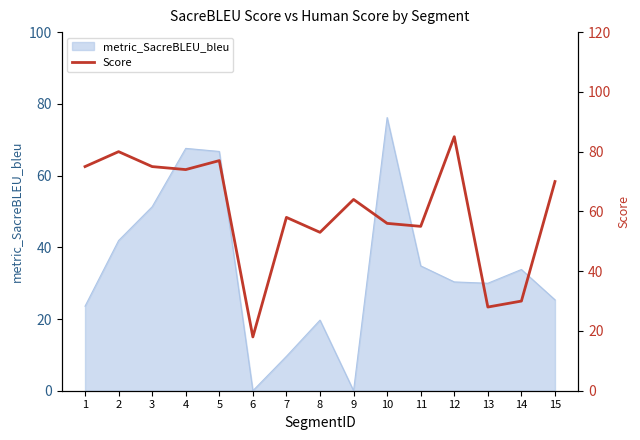

List the labels in order of value, largest first.

12, 2, 5, 1, 3, 4, 15, 9, 7, 10, 11, 8, 14, 13, 6